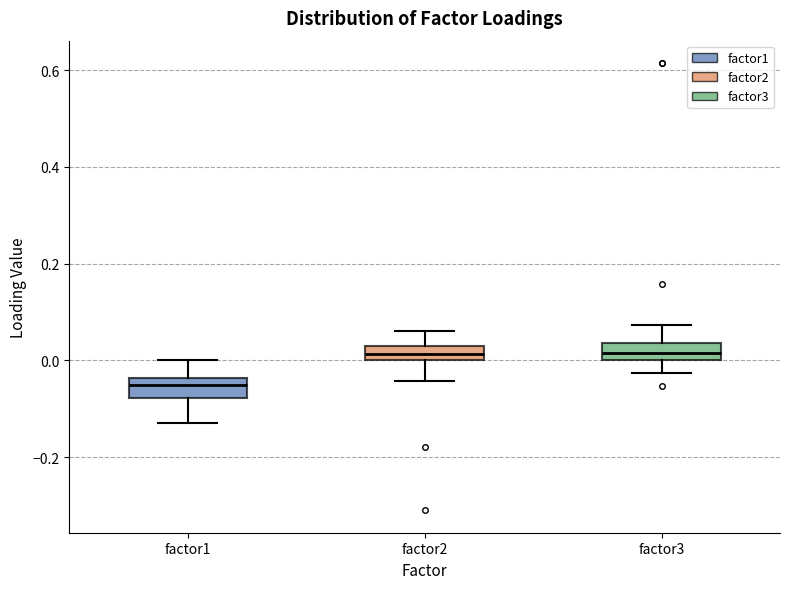

Which box has the lowest median line?

factor1